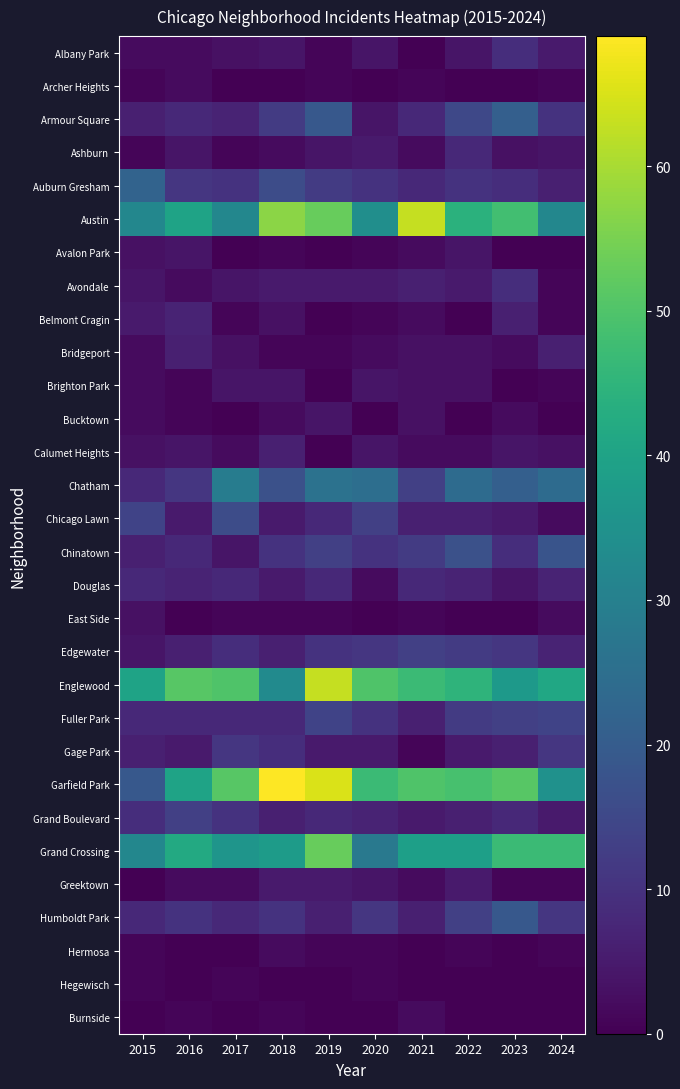

Reading left to right, what are all the values shown in this chart?

Albany Park: 2015=2	2016=2	2017=3	2018=4	2019=1	2020=4	2021=0	2022=4	2023=9	2024=5
Archer Heights: 2015=1	2016=2	2017=0	2018=0	2019=1	2020=0	2021=1	2022=0	2023=0	2024=1
Armour Square: 2015=6	2016=8	2017=7	2018=12	2019=19	2020=4	2021=8	2022=15	2023=21	2024=10
Ashburn: 2015=1	2016=4	2017=1	2018=2	2019=4	2020=5	2021=2	2022=8	2023=3	2024=4
Auburn Gresham: 2015=22	2016=11	2017=10	2018=16	2019=12	2020=10	2021=8	2022=10	2023=9	2024=6
Austin: 2015=32	2016=40	2017=32	2018=57	2019=53	2020=34	2021=63	2022=44	2023=48	2024=32
Avalon Park: 2015=3	2016=4	2017=0	2018=1	2019=0	2020=1	2021=2	2022=4	2023=0	2024=0
Avondale: 2015=4	2016=2	2017=4	2018=5	2019=5	2020=5	2021=6	2022=5	2023=9	2024=1
Belmont Cragin: 2015=5	2016=7	2017=1	2018=3	2019=0	2020=1	2021=2	2022=0	2023=6	2024=1
Bridgeport: 2015=2	2016=6	2017=3	2018=1	2019=1	2020=2	2021=3	2022=3	2023=2	2024=6
Brighton Park: 2015=2	2016=1	2017=4	2018=4	2019=0	2020=4	2021=3	2022=3	2023=0	2024=1
Bucktown: 2015=2	2016=1	2017=0	2018=2	2019=4	2020=0	2021=3	2022=0	2023=2	2024=0
Calumet Heights: 2015=3	2016=4	2017=2	2018=6	2019=0	2020=4	2021=2	2022=2	2023=4	2024=3
Chatham: 2015=8	2016=11	2017=29	2018=17	2019=26	2020=25	2021=13	2022=24	2023=21	2024=24
Chicago Lawn: 2015=14	2016=5	2017=16	2018=5	2019=8	2020=13	2021=6	2022=6	2023=5	2024=2
Chinatown: 2015=6	2016=8	2017=4	2018=10	2019=13	2020=10	2021=12	2022=17	2023=9	2024=18
Douglas: 2015=8	2016=7	2017=8	2018=5	2019=8	2020=2	2021=8	2022=7	2023=4	2024=7
East Side: 2015=3	2016=0	2017=1	2018=1	2019=1	2020=0	2021=1	2022=0	2023=0	2024=2
Edgewater: 2015=4	2016=6	2017=9	2018=6	2019=10	2020=11	2021=13	2022=12	2023=11	2024=7
Englewood: 2015=40	2016=51	2017=50	2018=33	2019=63	2020=50	2021=47	2022=45	2023=37	2024=41
Fuller Park: 2015=8	2016=8	2017=8	2018=8	2019=14	2020=10	2021=6	2022=12	2023=13	2024=14
Gage Park: 2015=6	2016=5	2017=11	2018=9	2019=5	2020=5	2021=1	2022=5	2023=6	2024=11
Garfield Park: 2015=19	2016=40	2017=51	2018=69	2019=65	2020=47	2021=50	2022=49	2023=51	2024=35
Grand Boulevard: 2015=9	2016=13	2017=10	2018=6	2019=8	2020=7	2021=5	2022=6	2023=8	2024=5
Grand Crossing: 2015=32	2016=42	2017=36	2018=38	2019=53	2020=28	2021=39	2022=39	2023=47	2024=47
Greektown: 2015=0	2016=2	2017=2	2018=5	2019=5	2020=4	2021=2	2022=5	2023=1	2024=1
Humboldt Park: 2015=8	2016=10	2017=8	2018=10	2019=6	2020=11	2021=6	2022=13	2023=19	2024=11
Hermosa: 2015=1	2016=0	2017=0	2018=2	2019=1	2020=1	2021=0	2022=1	2023=0	2024=1
Hegewisch: 2015=1	2016=0	2017=1	2018=0	2019=0	2020=1	2021=0	2022=0	2023=0	2024=0
Burnside: 2015=0	2016=1	2017=0	2018=1	2019=0	2020=0	2021=2	2022=0	2023=0	2024=0